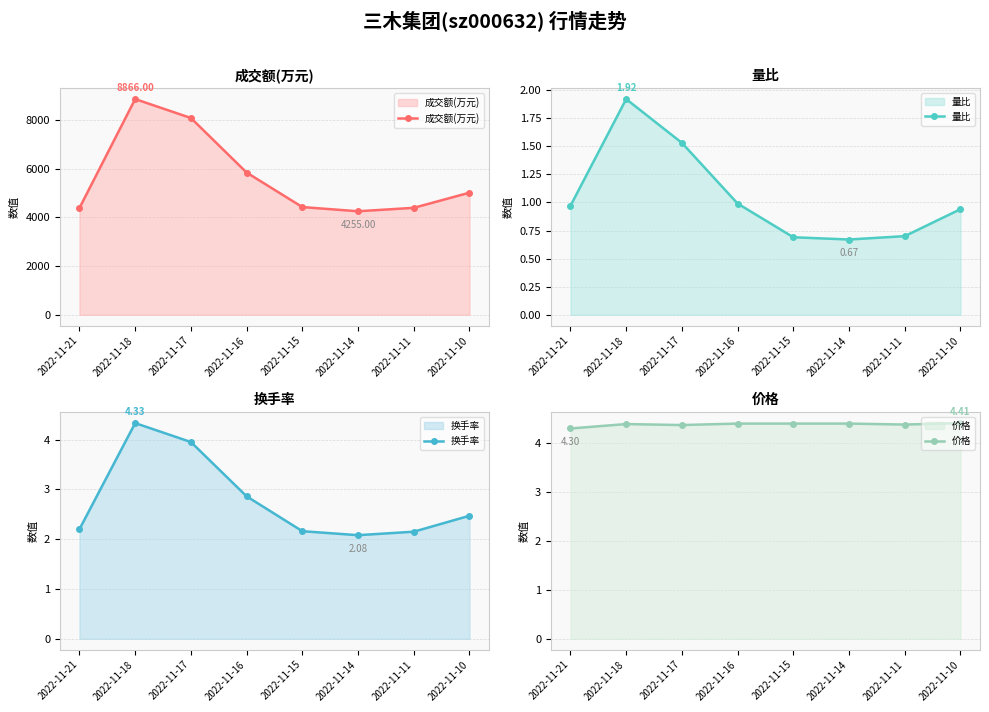

How many lines are shown in the chart?

4